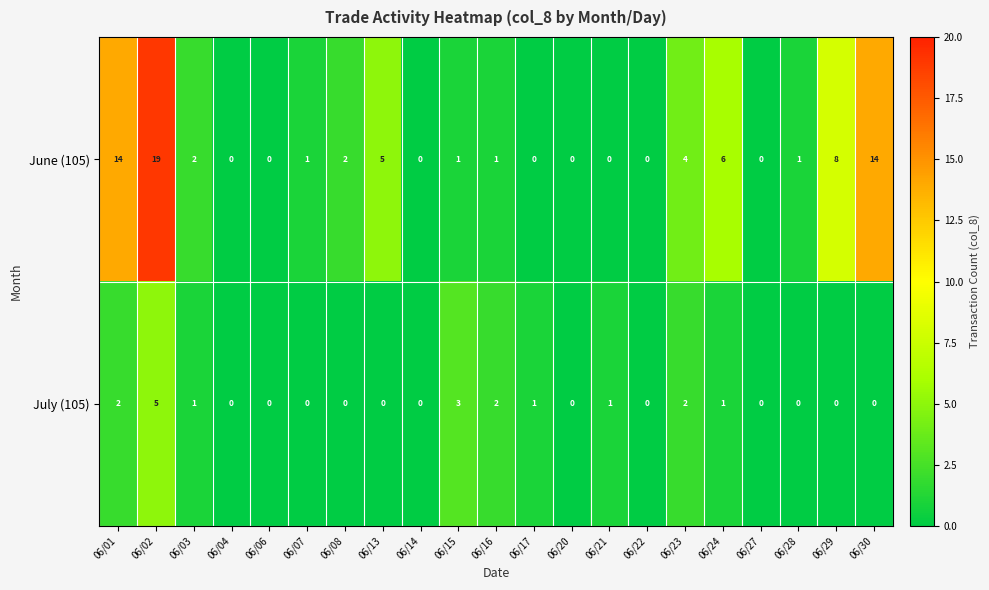

At which label is June (105) closest to 9?

06/29